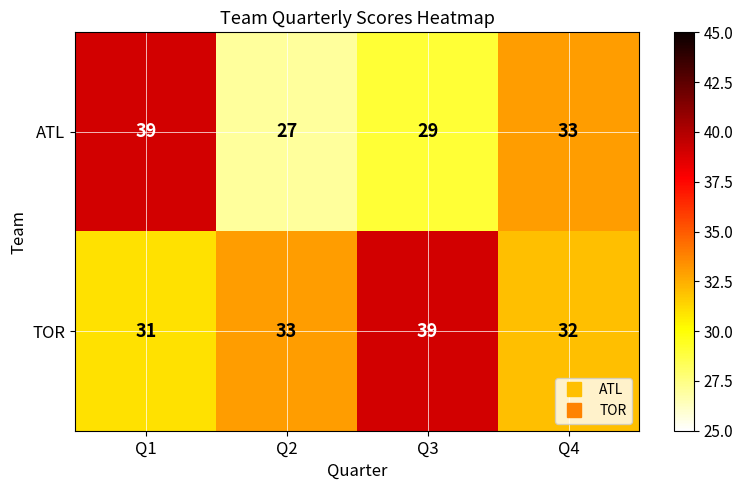

Which category has the lowest value across all series?

Q2